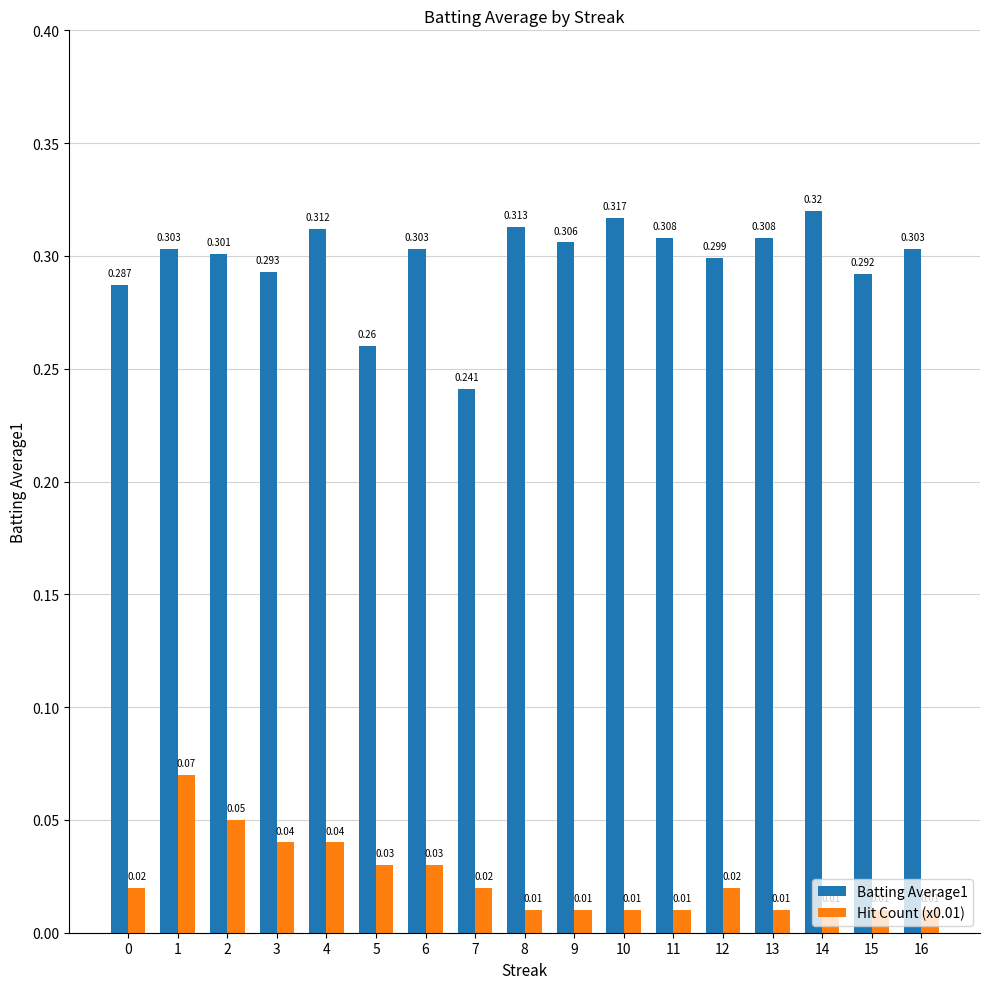

The Hit Count (x0.01) series shows 0.0 at 5. True or false?

True